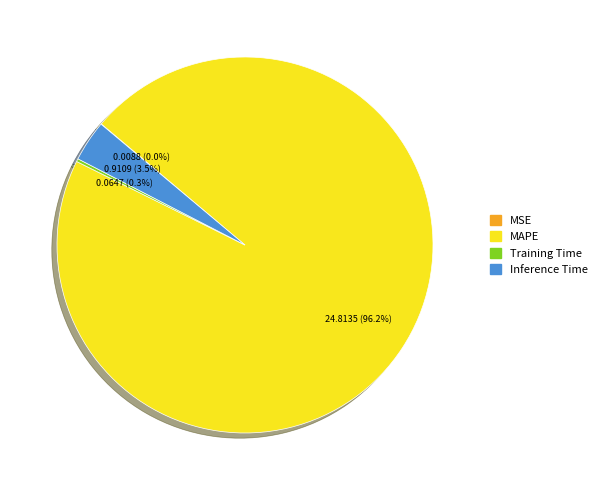

What is the largest slice in the pie chart?

MAPE